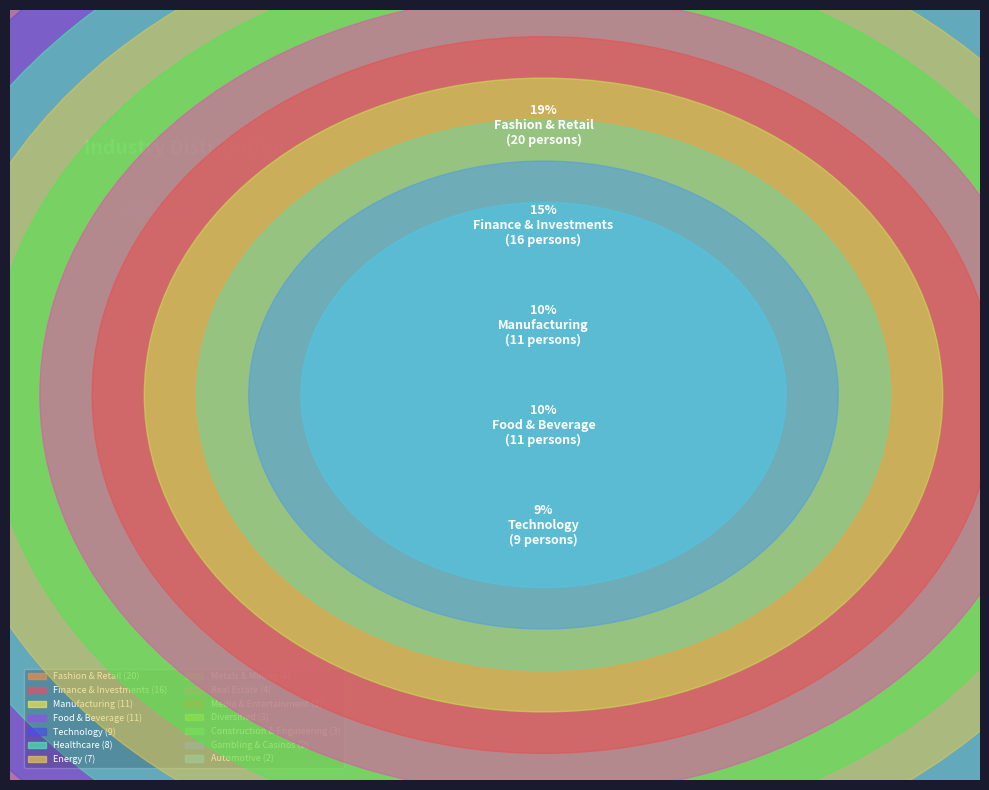

Which slice is the smallest?

Automotive